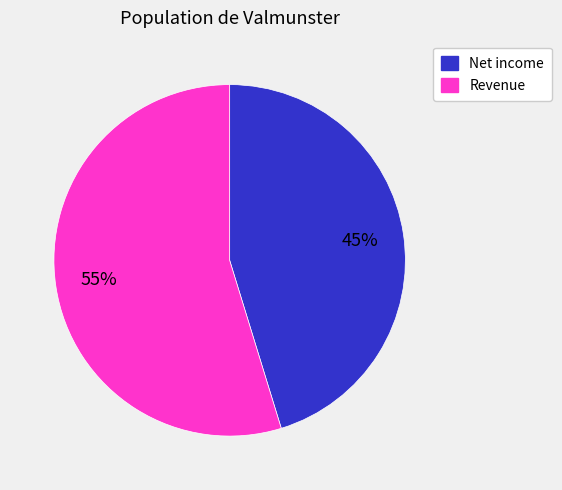

To the nearest percent, what is the combined percentage of Revenue and Net income?

100%